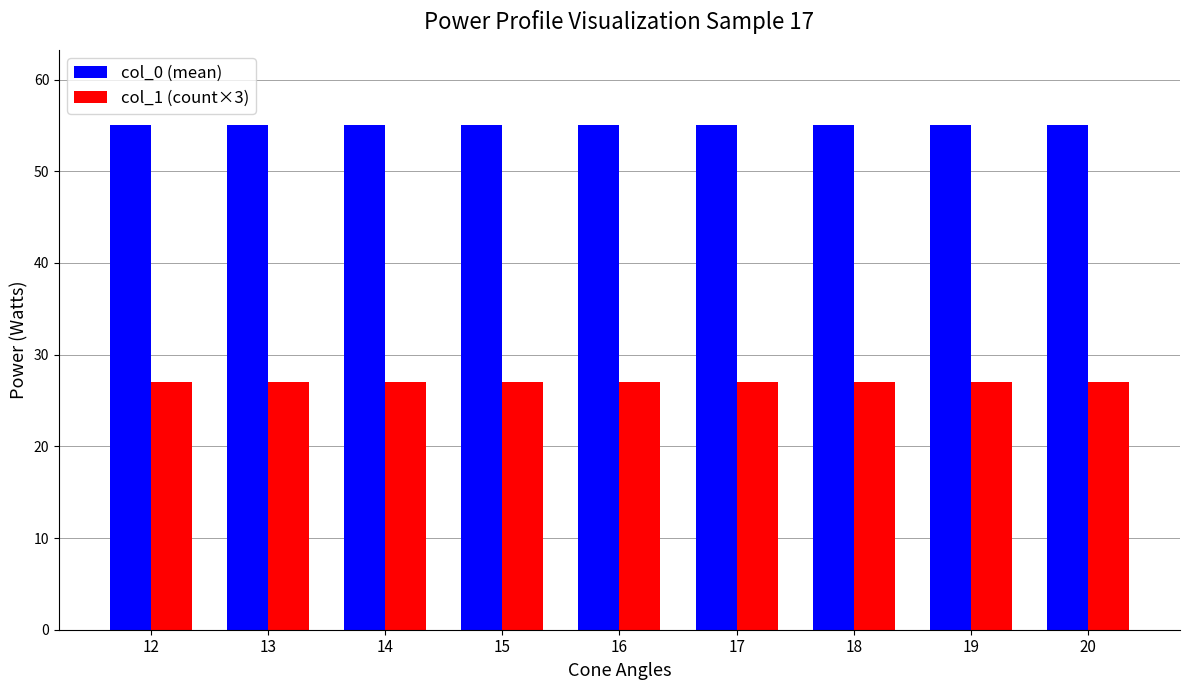

What is the difference between the highest and lowest values at 13?

28